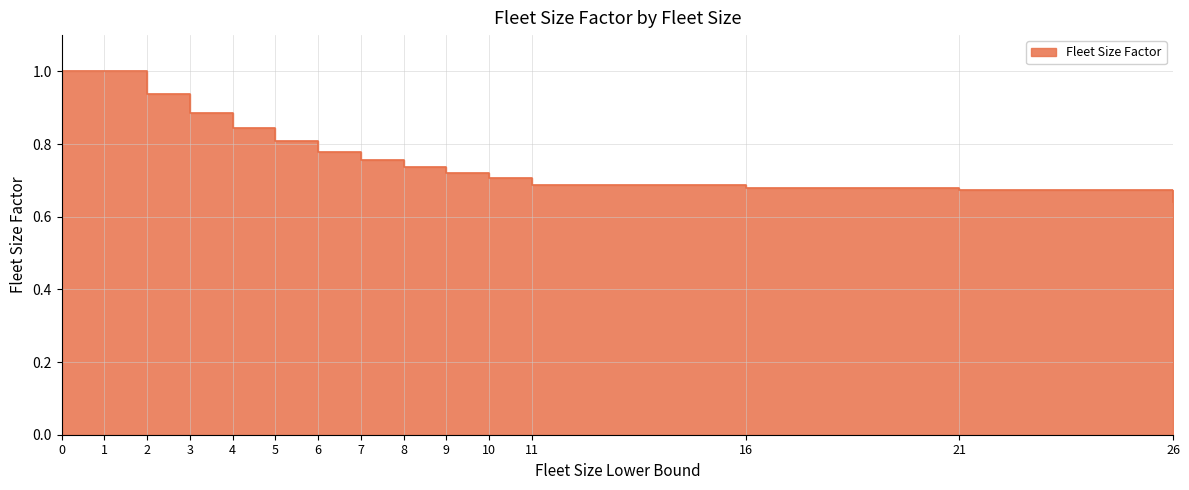

What is the difference between the maximum and second lowest values?

0.3